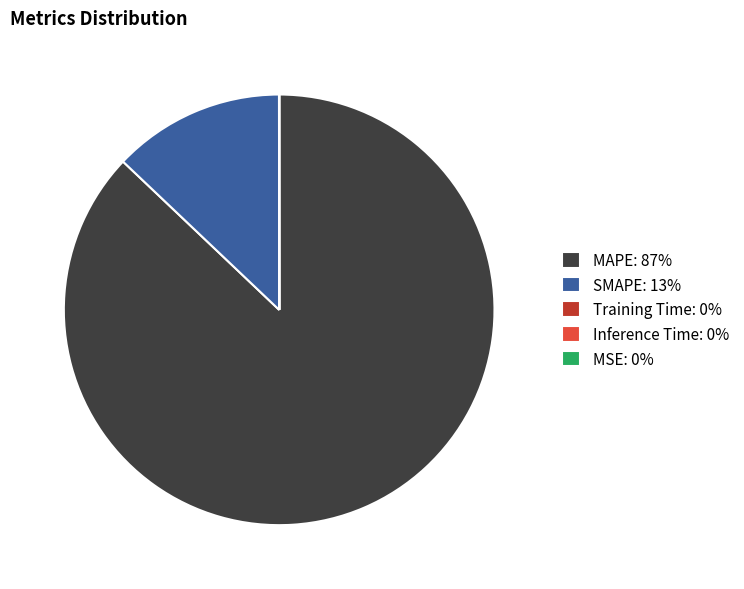

The SMAPE: 13% slice represents 4% of the pie. True or false?

False